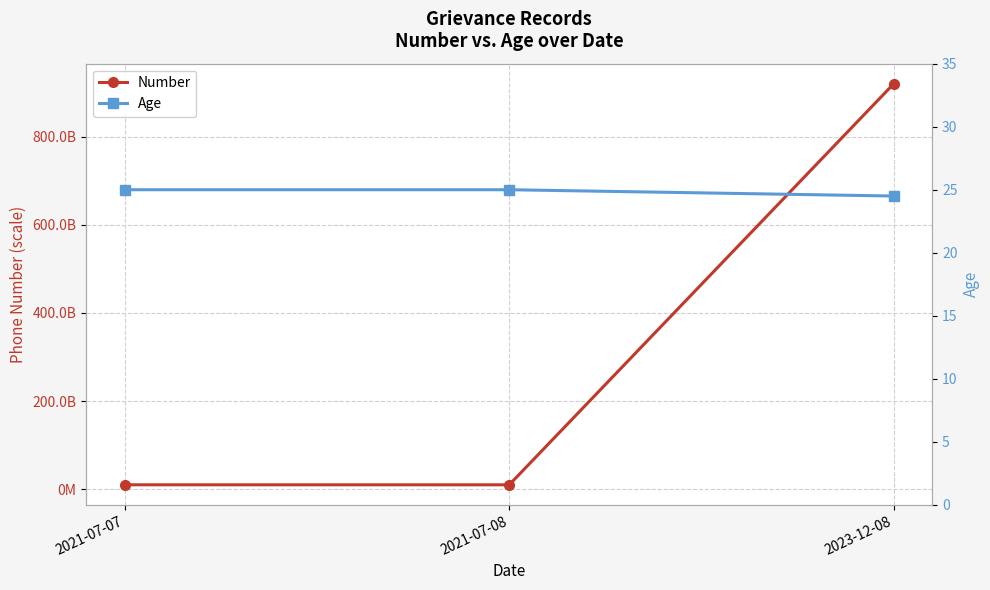

True or false: Number has a value of 919986117559.0 at 2023-12-08.

True